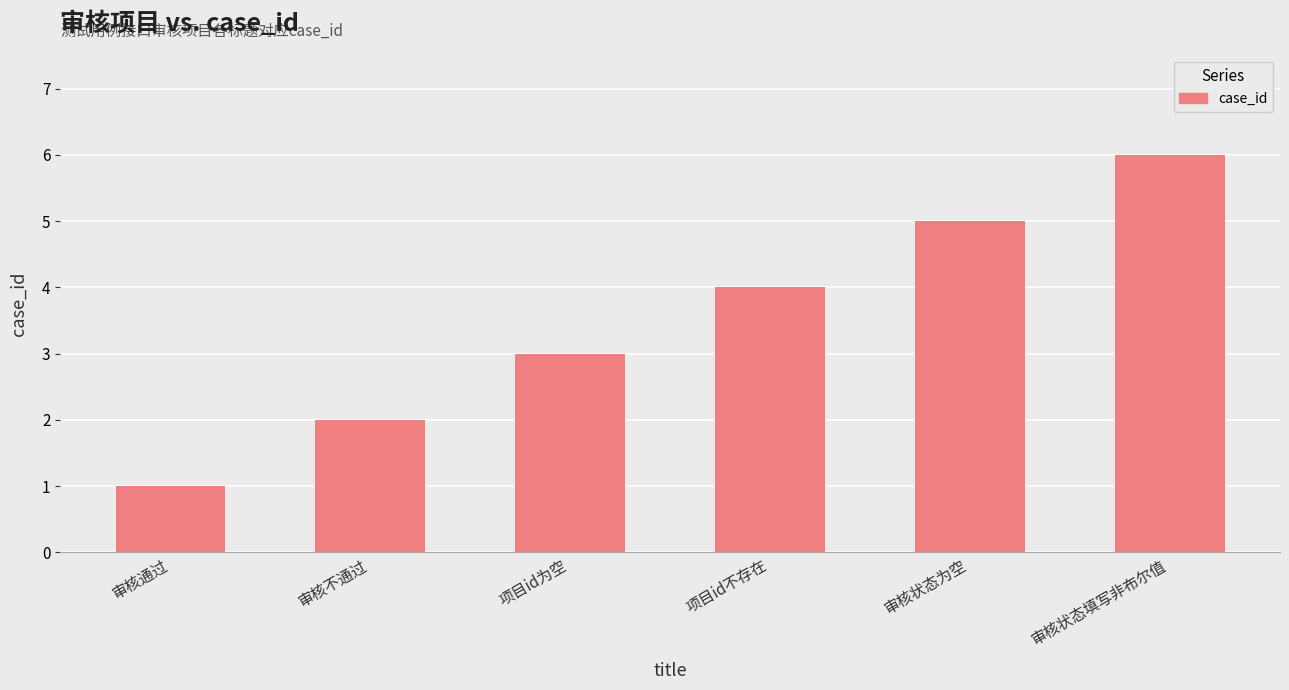

At which label is the value closest to 3?

项目id为空